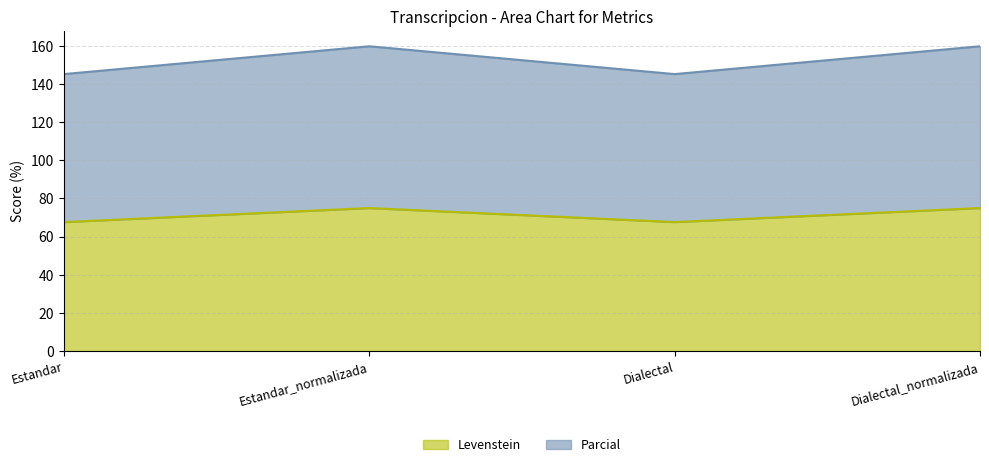

True or false: Levenstein and Parcial intersect in this chart.

False